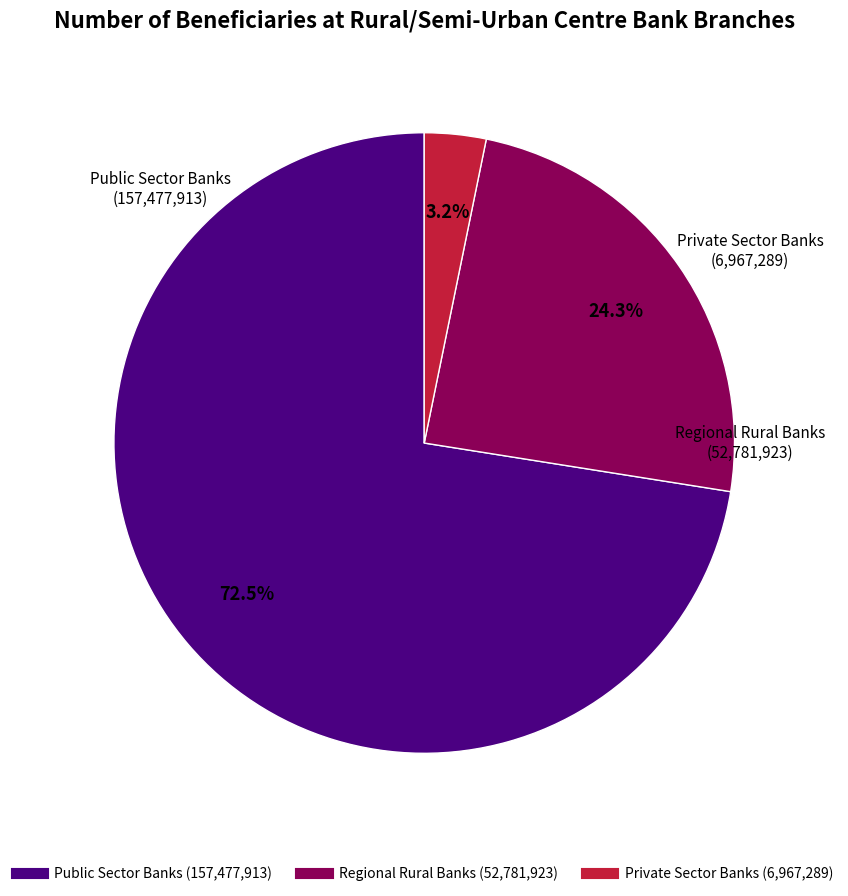

What is the total percentage of Regional Rural Banks and Public Sector Banks?

96.8%